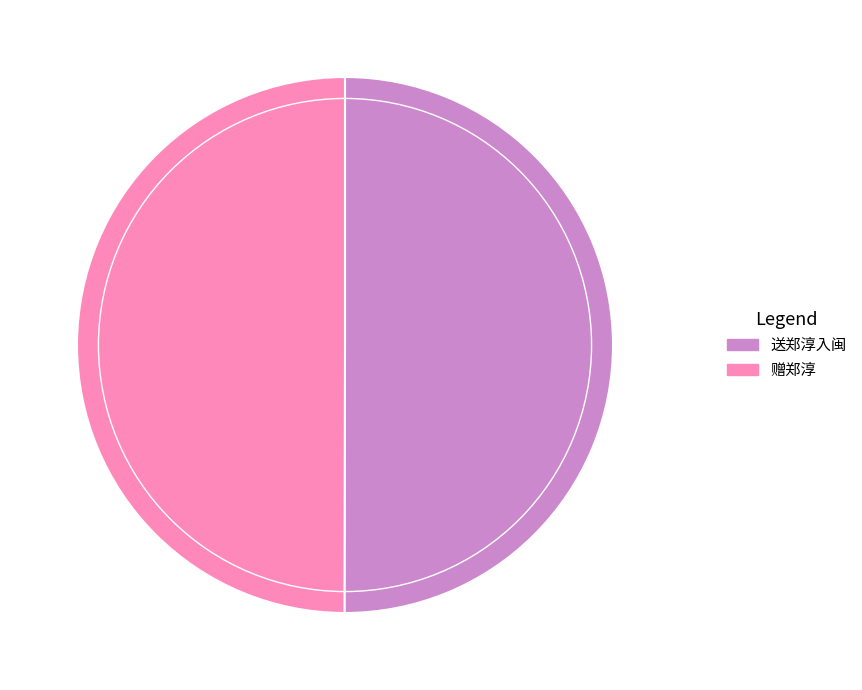

What is the ratio of the value at 送郑淳入闽 to the value at 赠郑淳?

1.0